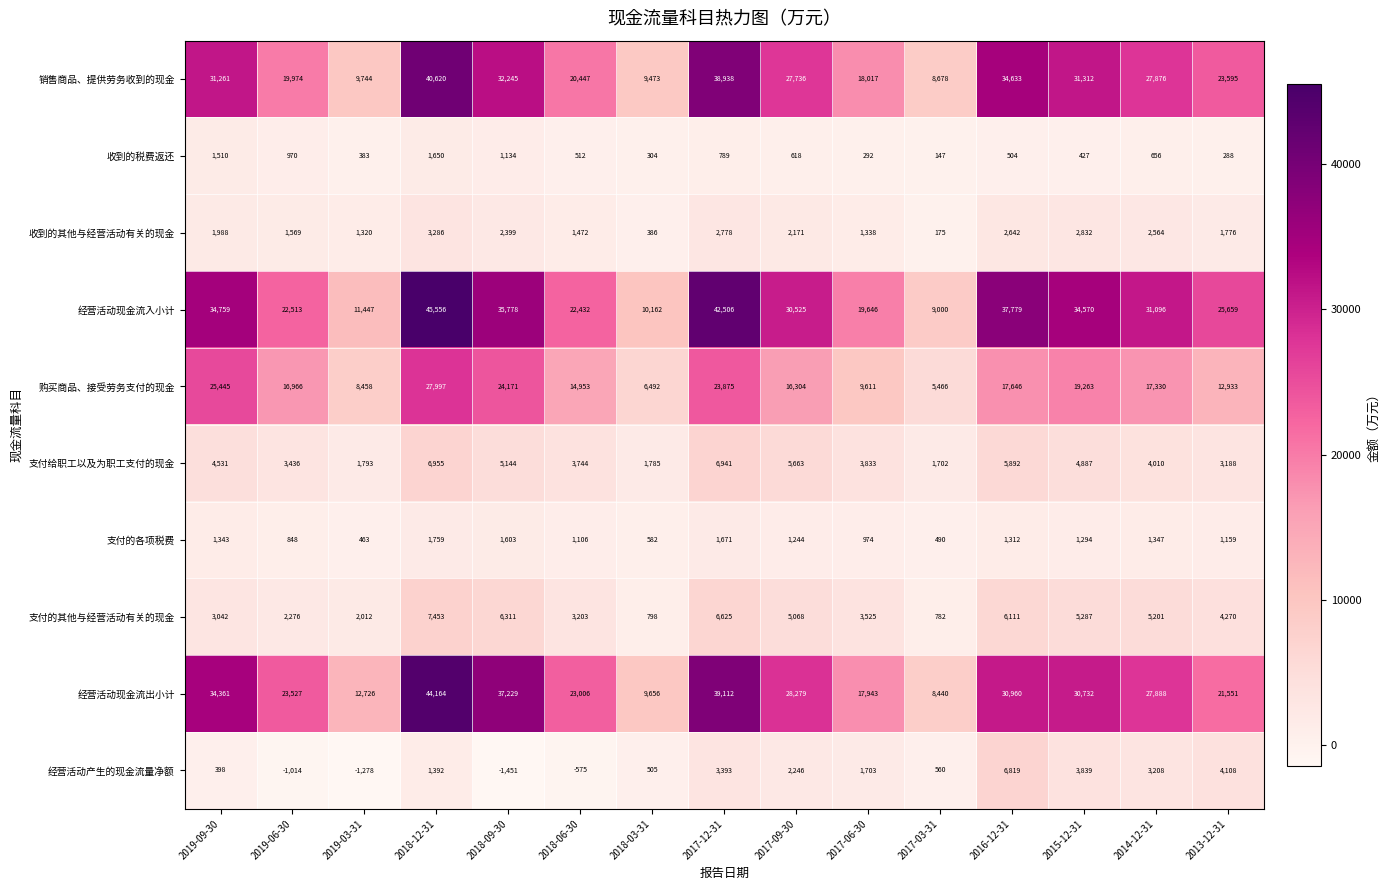

Is it true that 经营活动产生的现金流量净额 equals -236 at 2019-06-30?

False